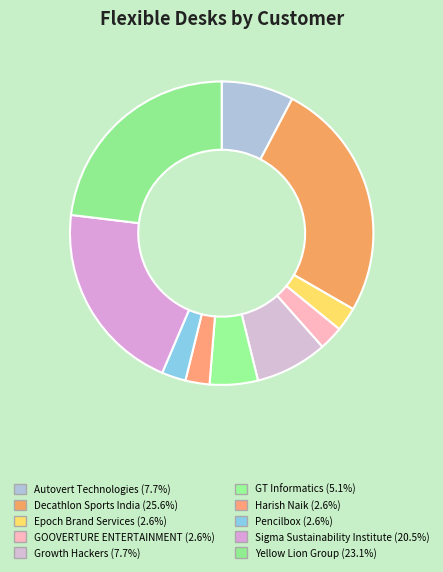

To the nearest percent, what percentage of the pie is Pencilbox?

3%